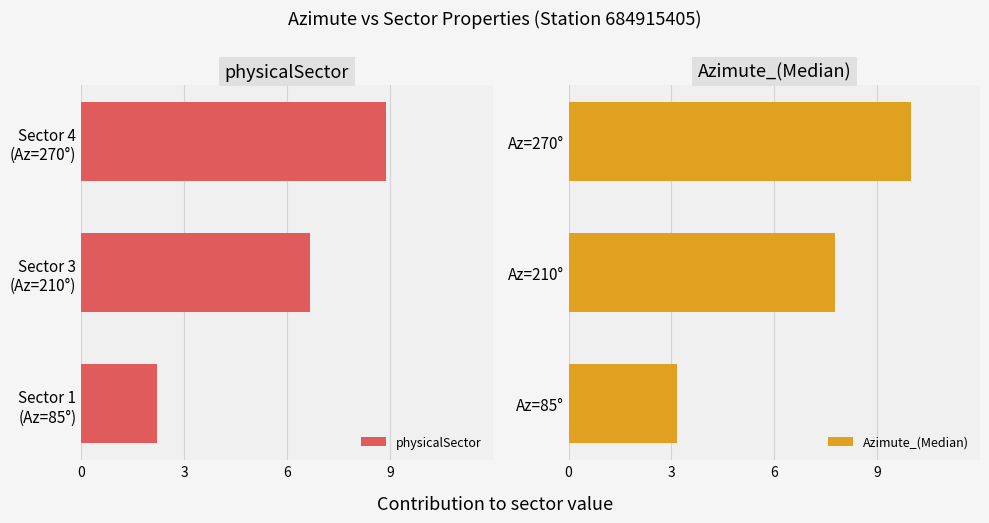

What is the average value of the physicalSector series?

5.9